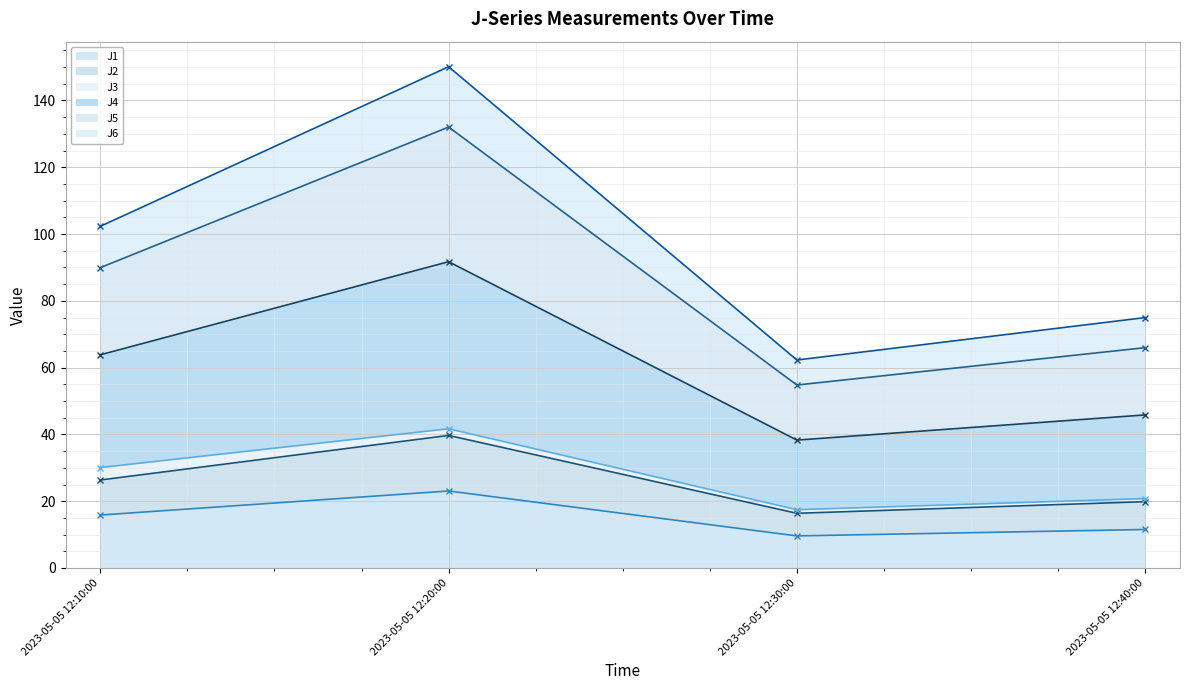

Reading right to left, transcribe all the data shown in this chart.

J1 (line): 11.5	9.6	23.1	15.9
J2 (line): 19.9	16.4	39.7	26.3
J3 (line): 20.8	17.5	41.7	30.1
J4 (line): 45.8	38.3	91.7	63.8
J5 (line): 66.0	54.8	132.0	89.9
J6 (line): 75.0	62.3	150.1	102.3